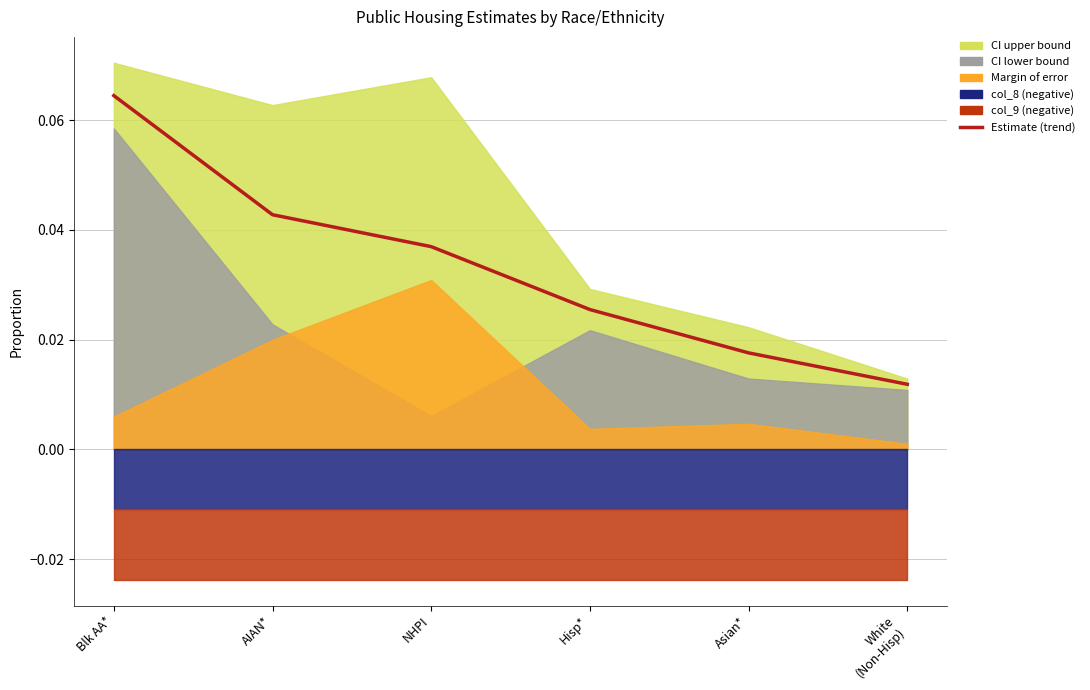

Reading left to right, what are all the values shown in this chart?

Blk AA*=0.1	AIAN*=0.0	NHPI=0.0	Hisp*=0.0	Asian*=0.0	White
(Non-Hisp)=0.0